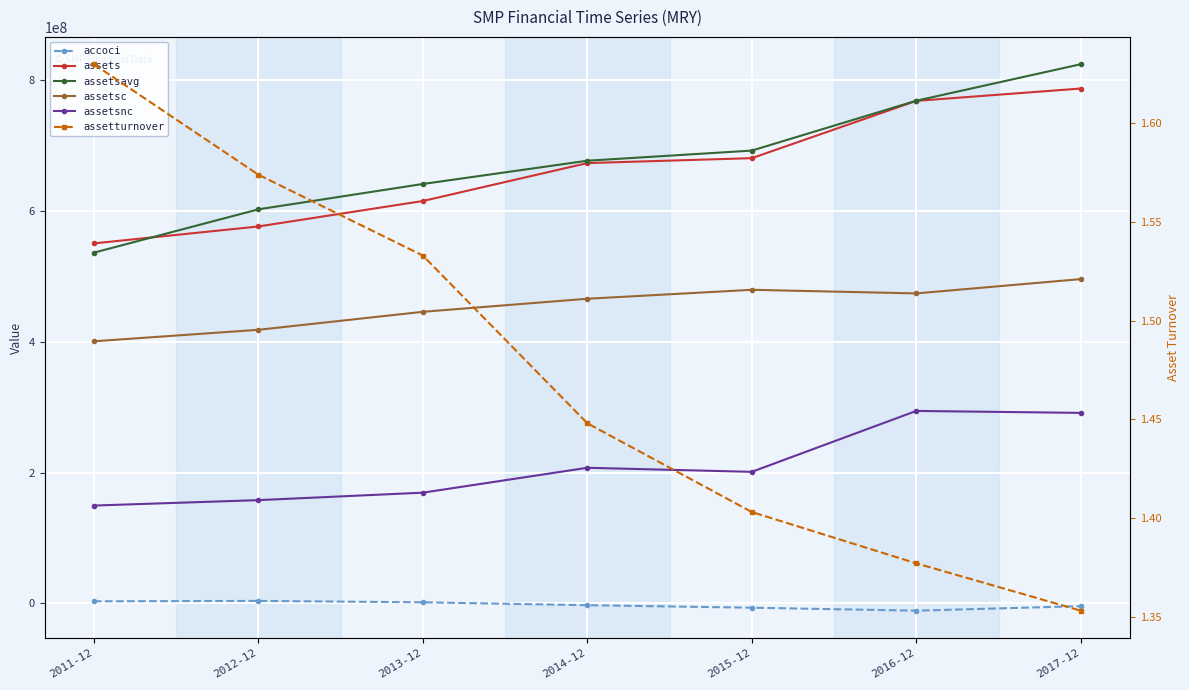

What is the lowest value of the assets series?

550722000.0